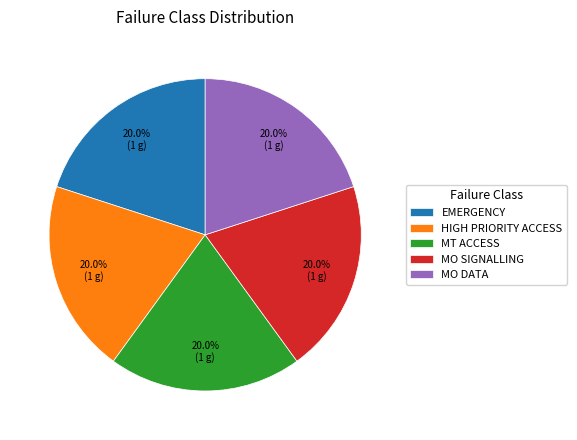

What portion of the pie excludes HIGH PRIORITY ACCESS?

80.0%